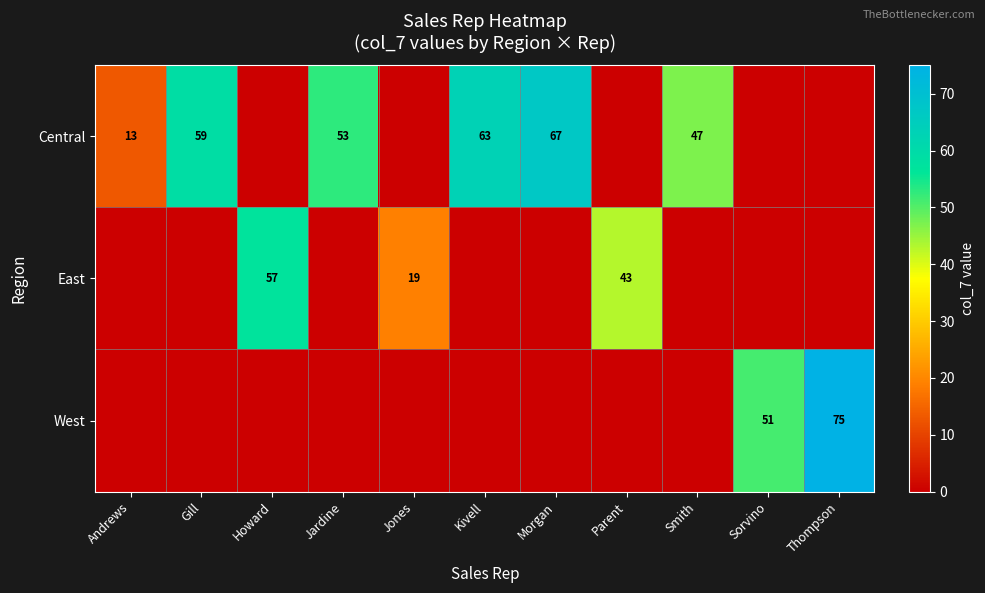

What is the difference between the Central values at Andrews and Jardine?

40